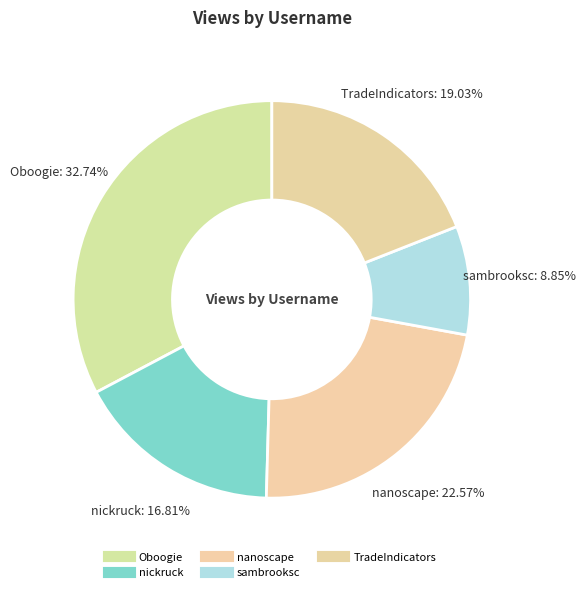

Does TradeIndicators account for over 50% of the chart?

No